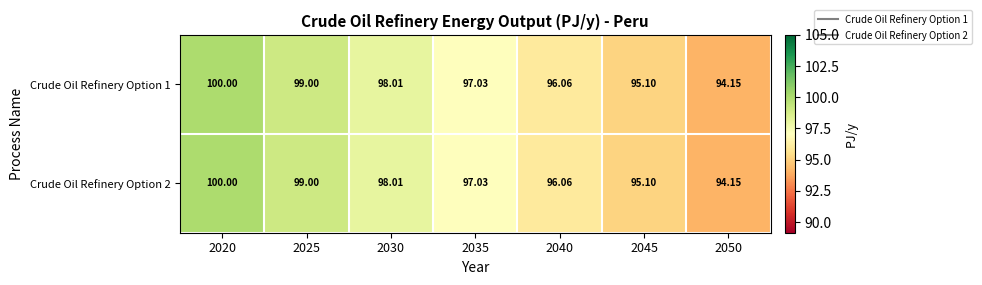

Is the value of Crude Oil Refinery Option 1 at 2045 greater than the value of Crude Oil Refinery Option 2 at 2050?

Yes